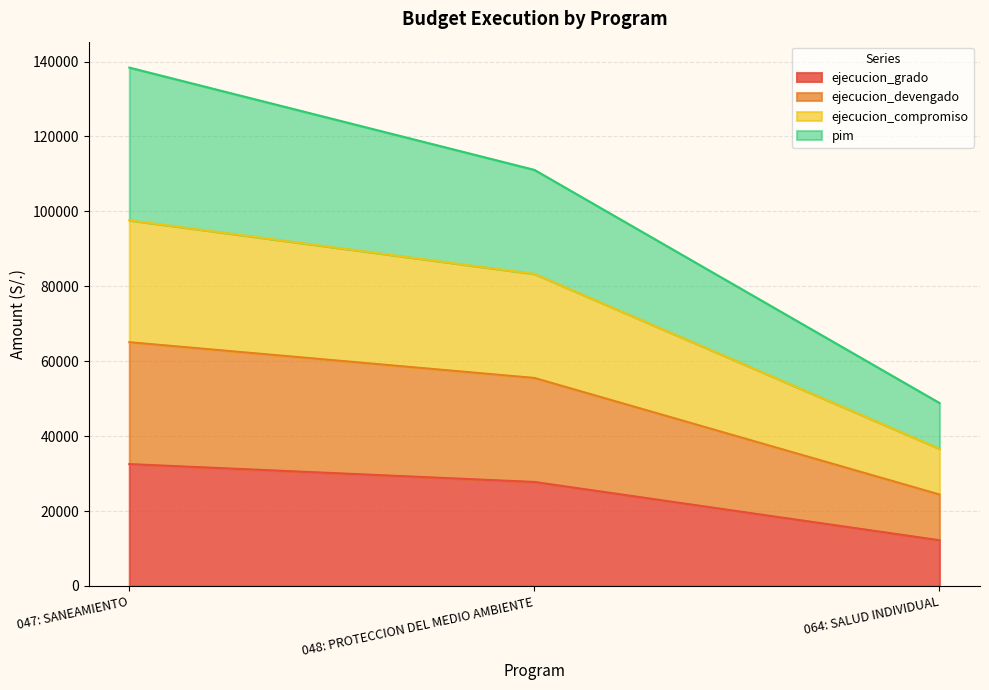

What is the greatest value displayed?

138386